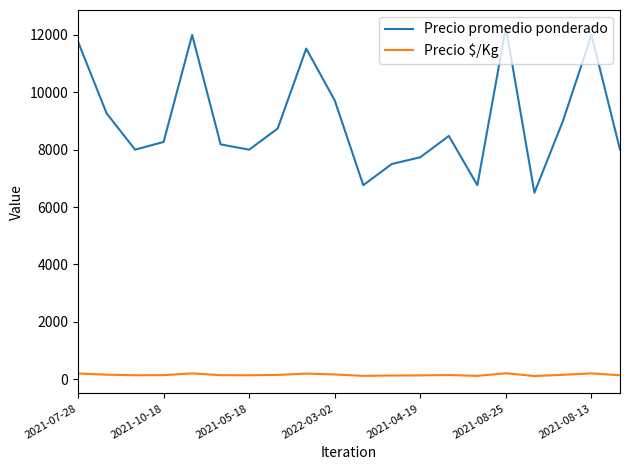

How many series are shown in this chart?

2